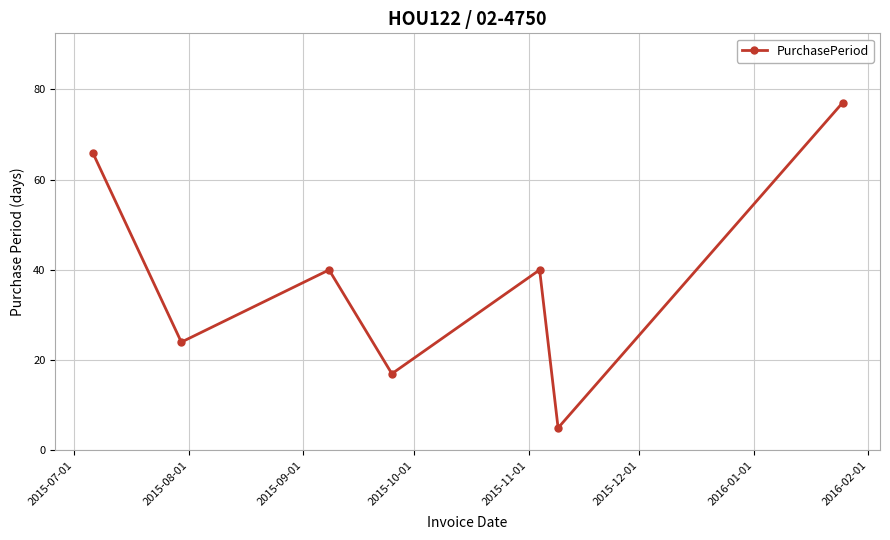

What is the value of the 6th point from the left?

5